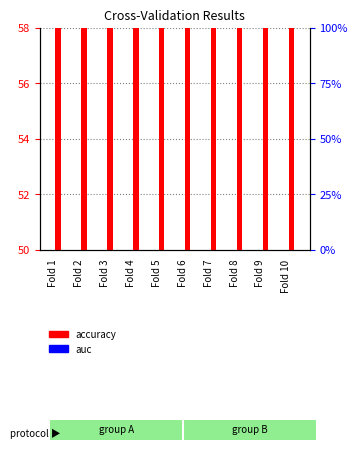

What is the difference between the maximum and minimum values in the accuracy series?

1.4